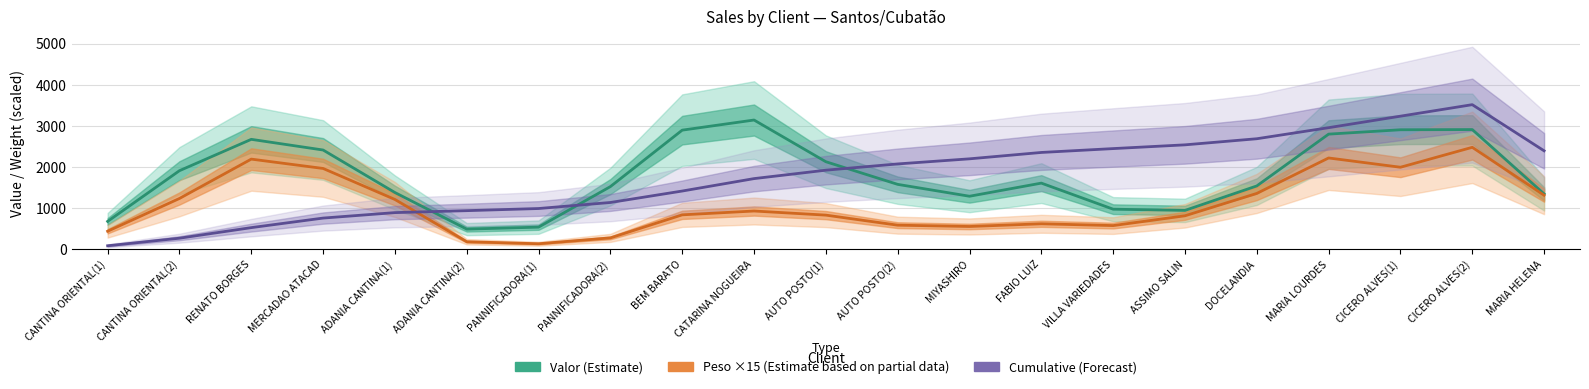

Rank the categories by Cumulative (Forecast) value from lowest to highest.

CANTINA ORIENTAL(1), CANTINA ORIENTAL(2), RENATO BORGES, MERCADAO ATACAD, ADANIA CANTINA(1), ADANIA CANTINA(2), PANNIFICADORA(1), PANNIFICADORA(2), BEM BARATO, CATARINA NOGUEIRA, AUTO POSTO(1), AUTO POSTO(2), MIYASHIRO, FABIO LUIZ, MARIA HELENA, VILLA VARIEDADES, ASSIMO SALIN, DOCELANDIA, MARIA LOURDES, CICERO ALVES(1), CICERO ALVES(2)